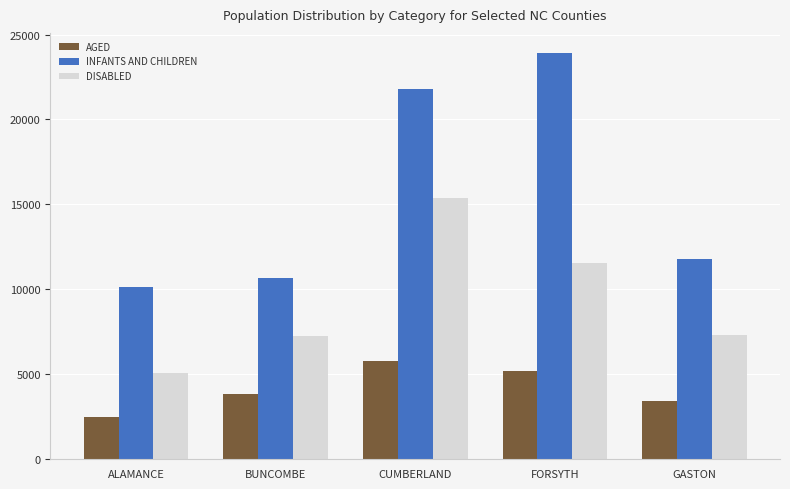

List the series in order of their peak value, highest first.

INFANTS AND CHILDREN, DISABLED, AGED